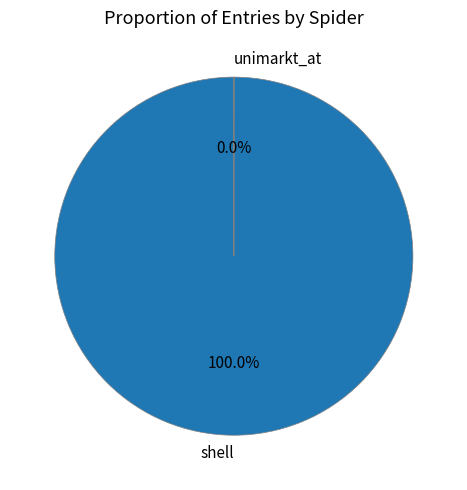

How many segments does this pie chart have?

2